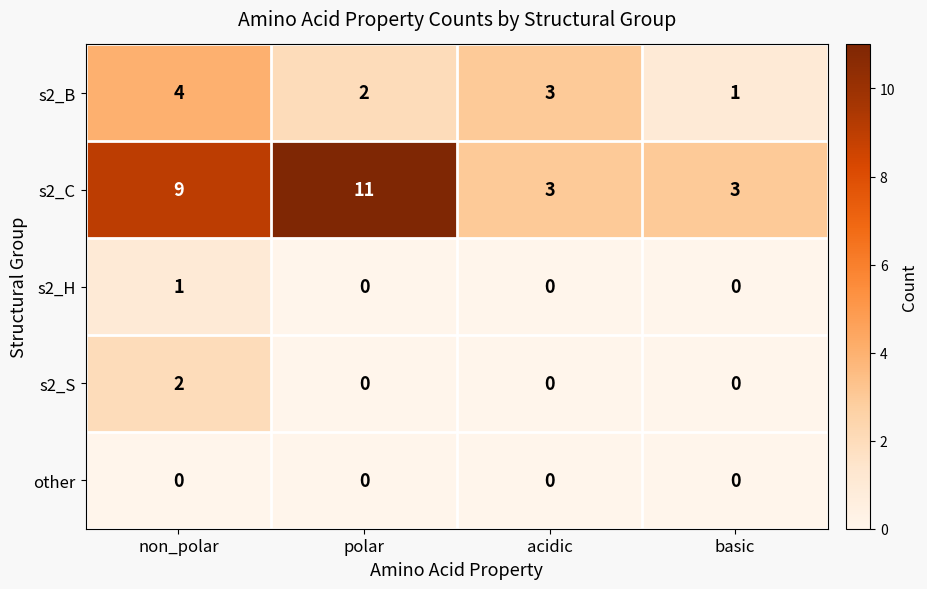

The value of s2_S at acidic is 0. True or false?

True